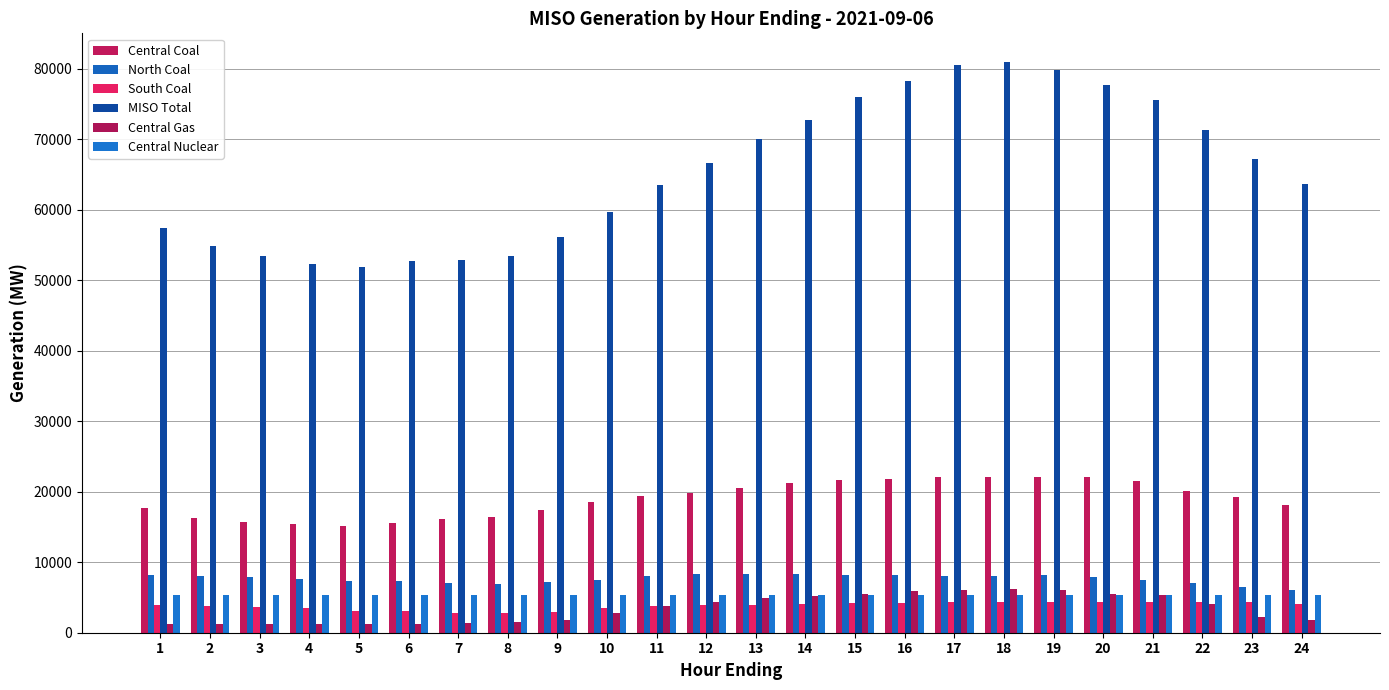

How many groups of bars are there?

24